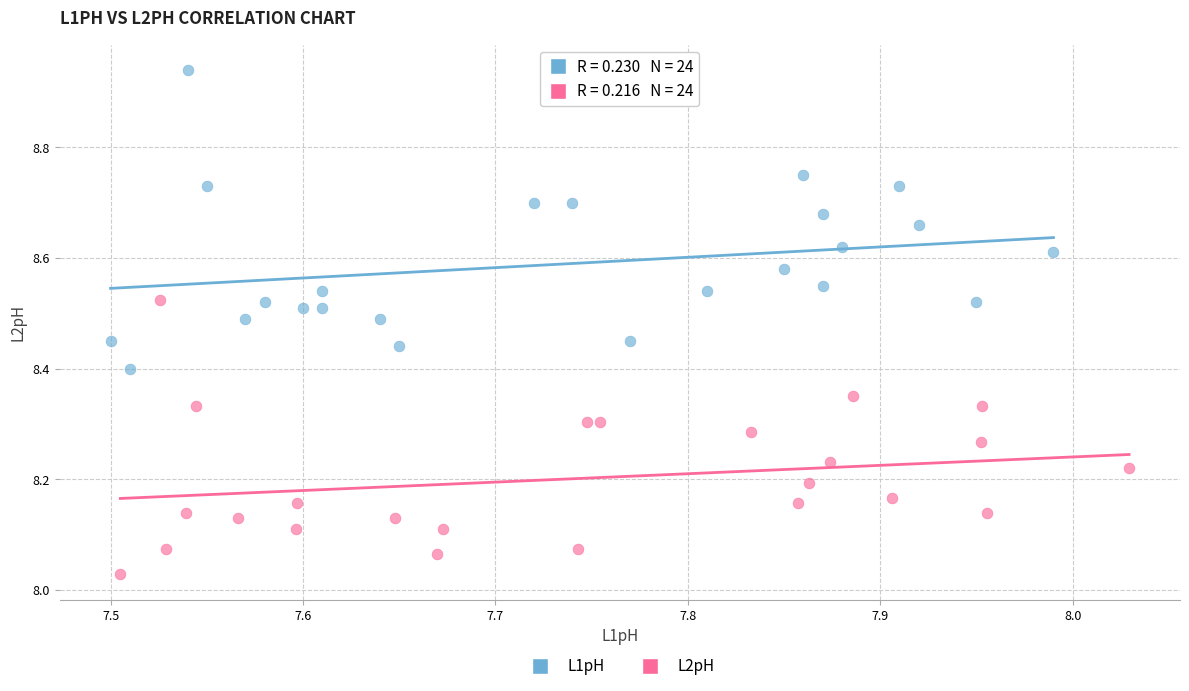

Which series reaches the maximum Y coordinate?

L1pH